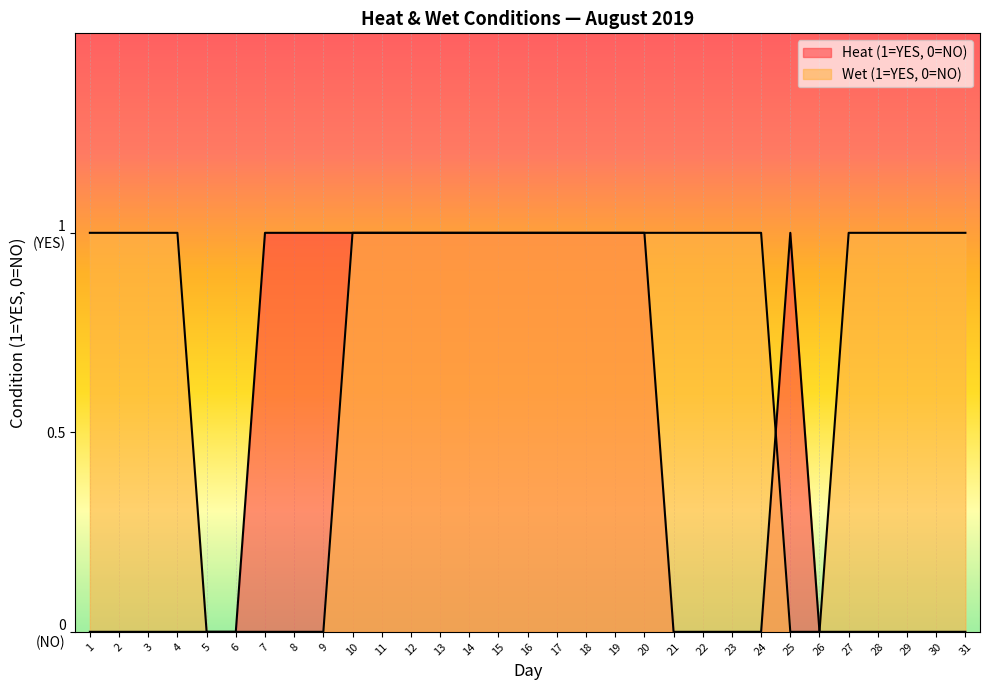

True or false: Heat (1=YES, 0=NO) and Wet (1=YES, 0=NO) cross at least once.

True